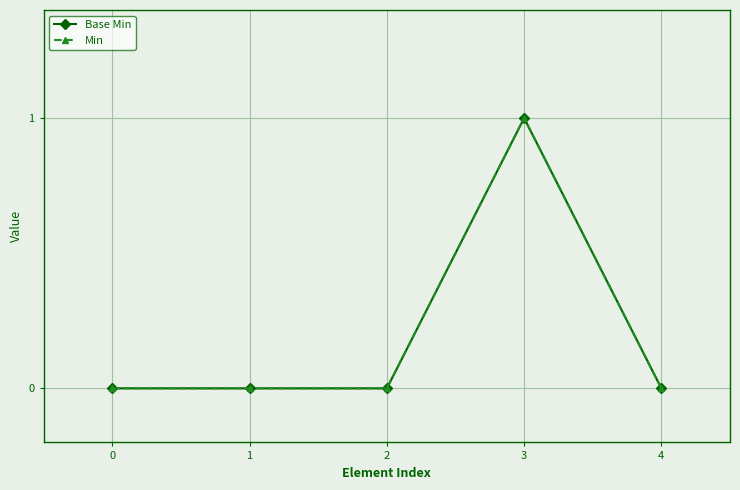

True or false: Base Min and Min cross at least once.

False